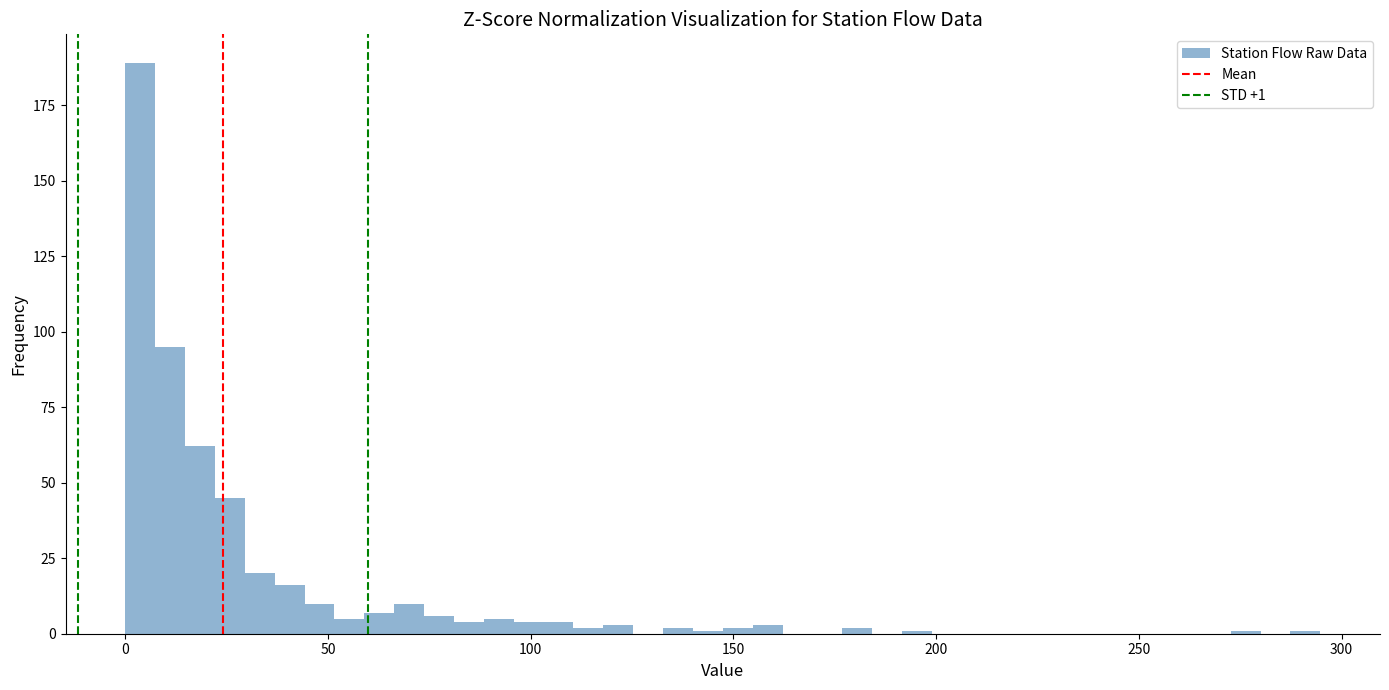

Around what value on the x-axis is the tallest bar? Give the approximate position of its centre, as read against the axis.

5